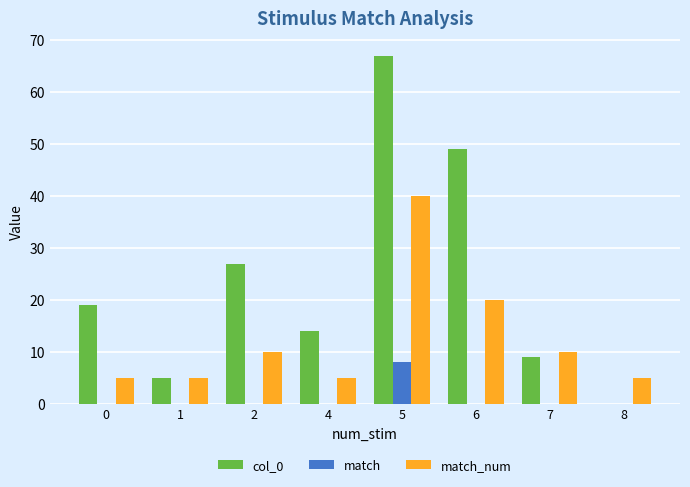

What is the average value of the match series?

1